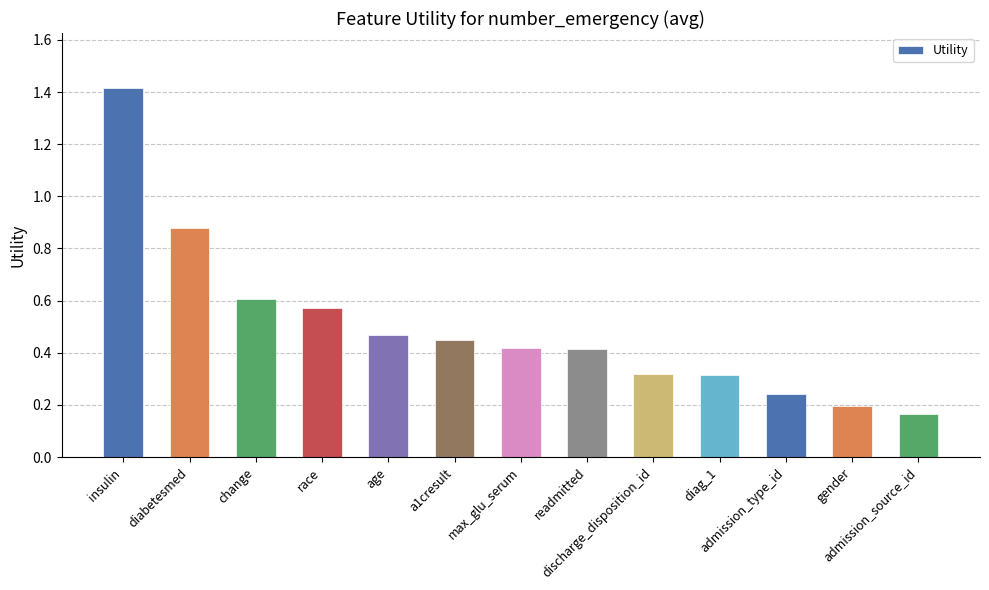

Between insulin and max_glu_serum, which is larger?

insulin